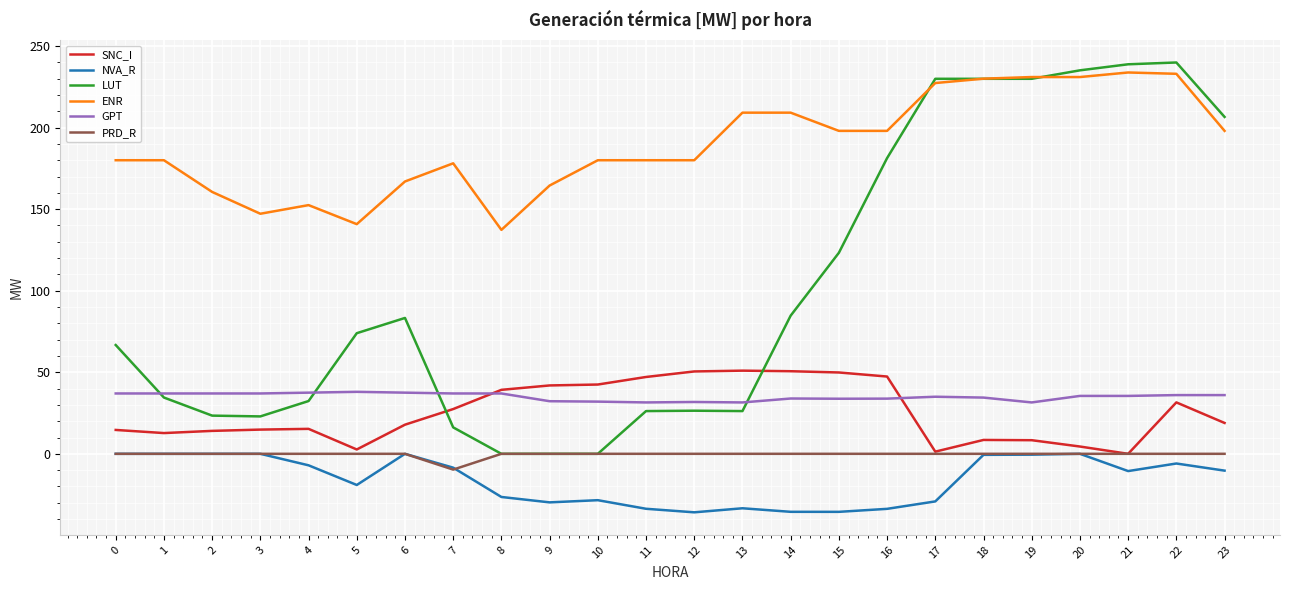

What is the average value of the LUT series?

101.3